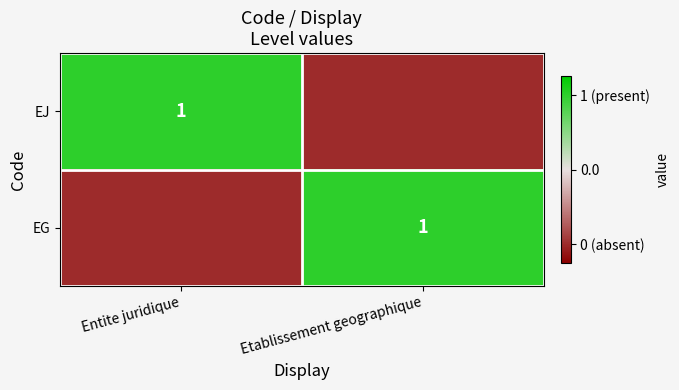

Is it true that EG equals 1.0 at Etablissement geographique?

True